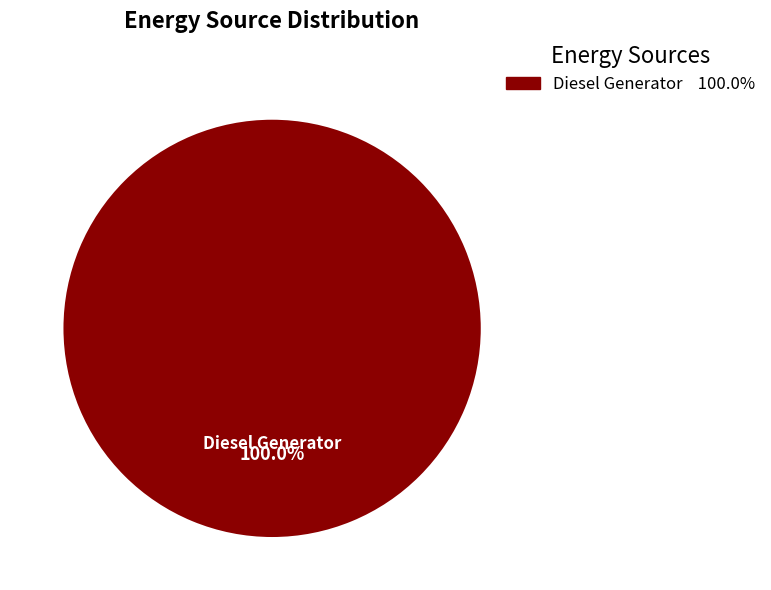

How many slices are in this pie chart?

1